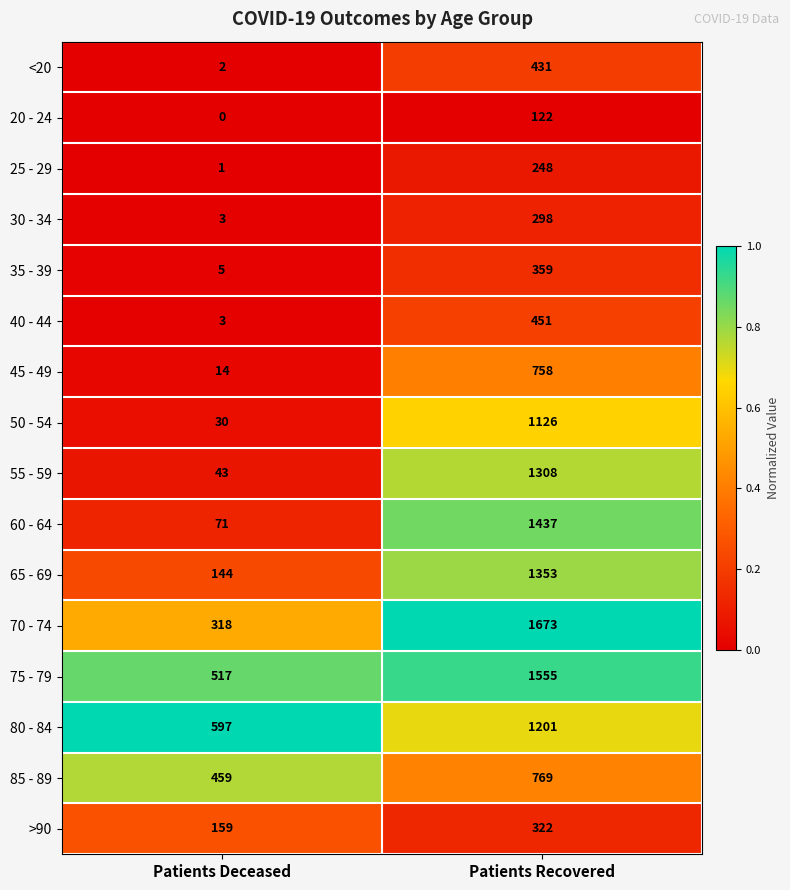

What is the difference between the highest and lowest values at Patients Deceased?

597